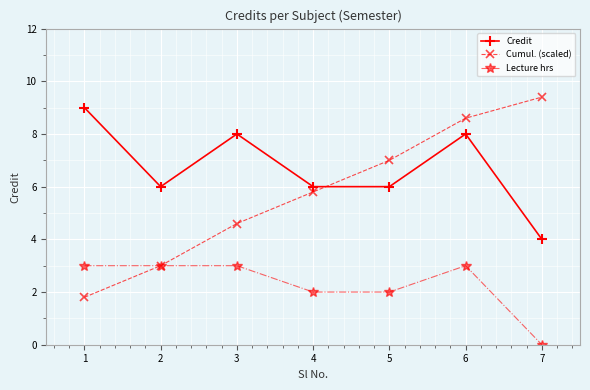

The Cumul. (scaled) series shows 4.6 at 3. True or false?

True